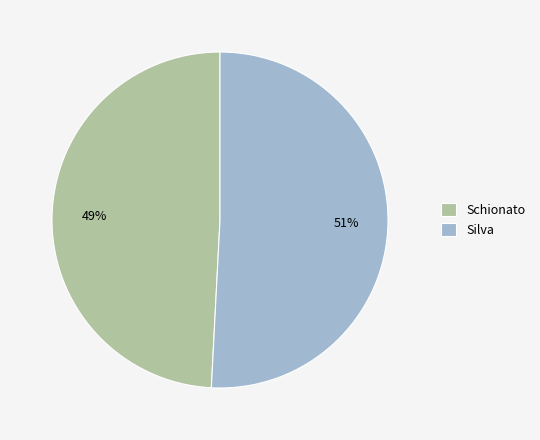

To the nearest percent, what portion does Schionato represent?

49%